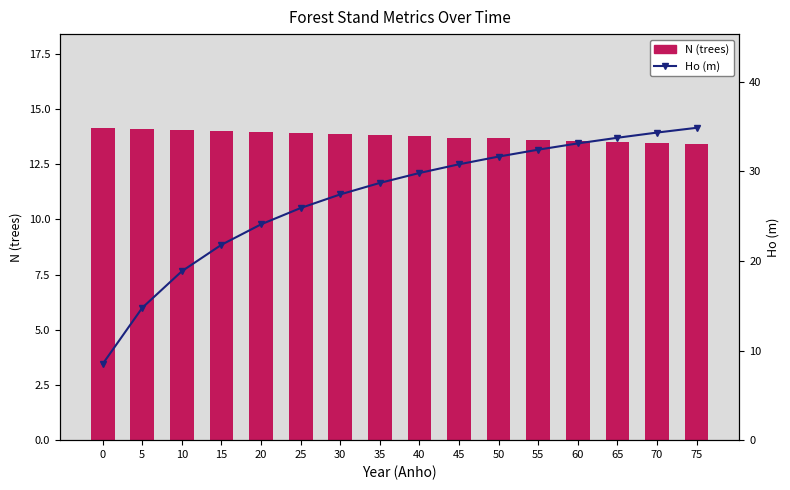

What is the difference between the second highest and second lowest values in the N (trees) series?

0.6